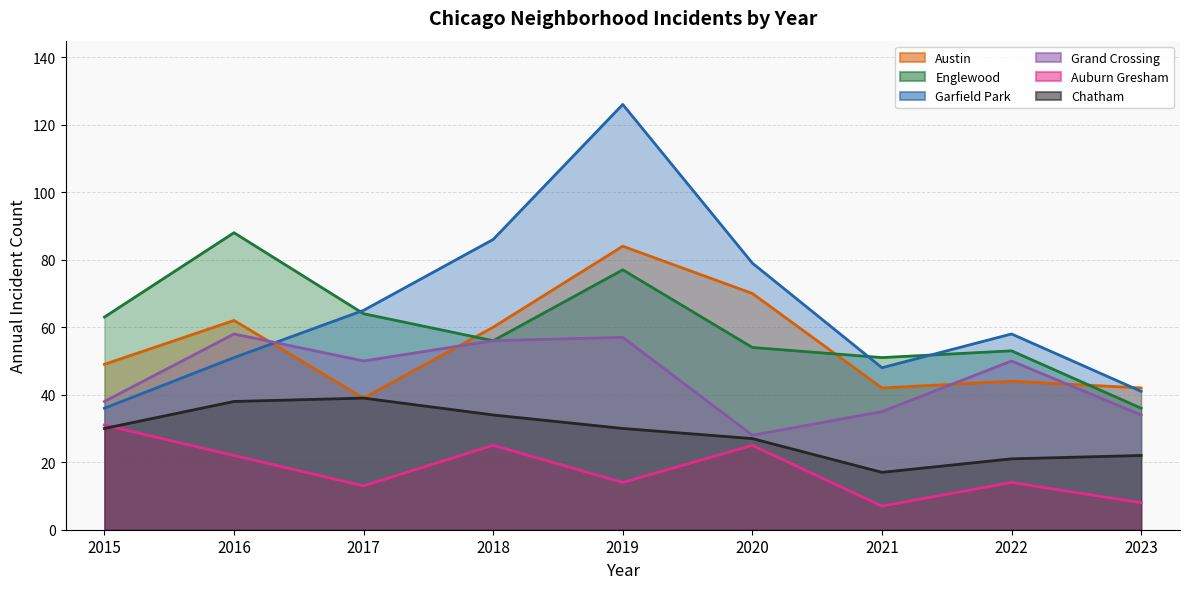

Reading left to right, what are all the values shown in this chart?

Austin: 49	62	39	60	84	70	42	44	42
Englewood: 63	88	64	56	77	54	51	53	36
Garfield Park: 36	51	65	86	126	79	48	58	41
Grand Crossing: 38	58	50	56	57	28	35	50	34
Auburn Gresham: 31	22	13	25	14	25	7	14	8
Chatham: 30	38	39	34	30	27	17	21	22